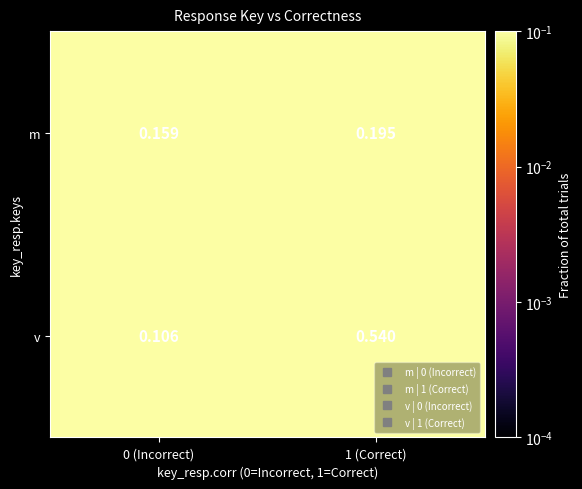

Which series has the largest range (max minus min)?

v